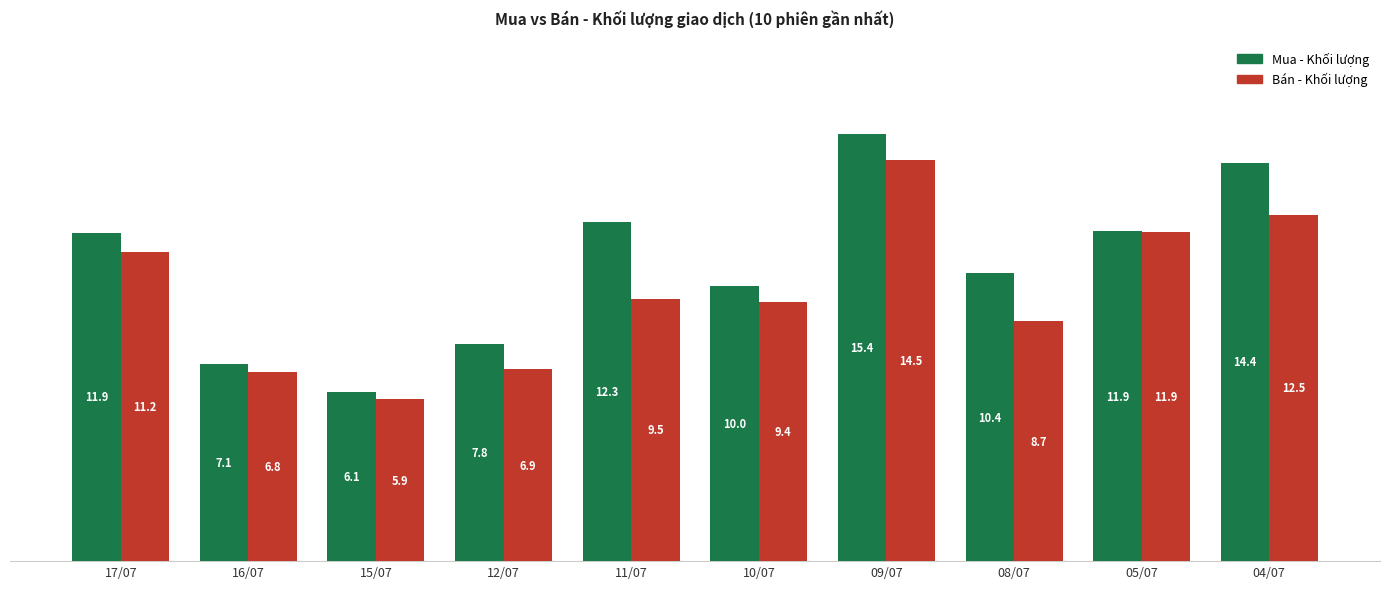

How many data points in Mua - Khối lượng are above 11?

5